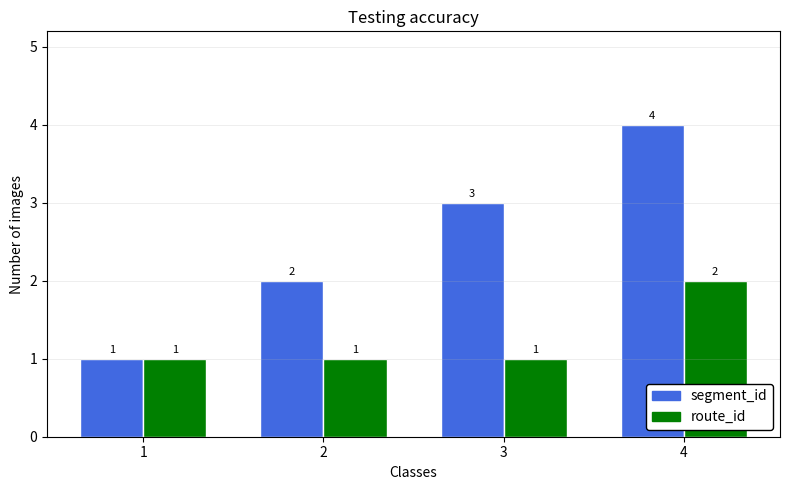

What is the value of the route_id bar at the 2nd from the left?

1